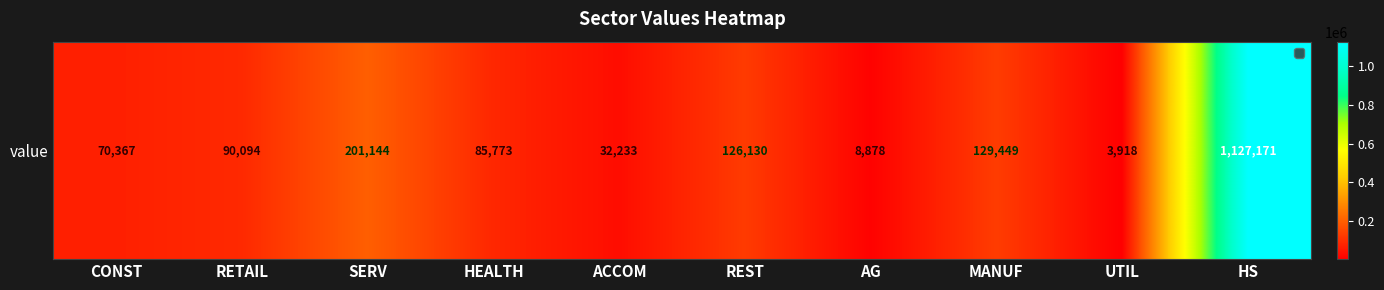

How many distinct data groups are displayed?

1